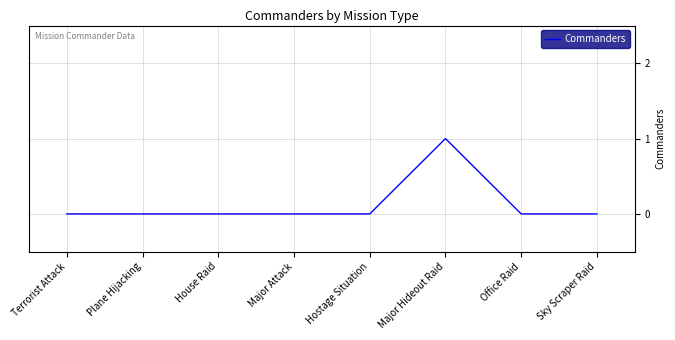

Is it true that the value at Major Attack is 0?

True